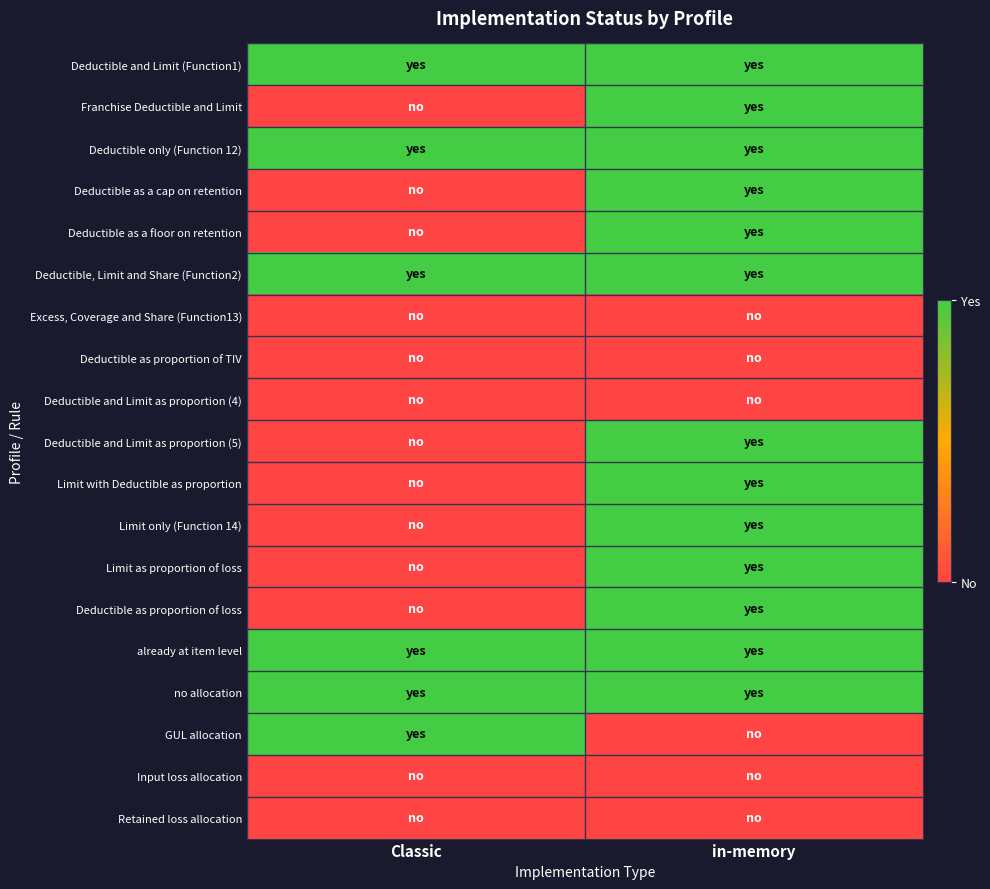

Reading left to right, what are all the values shown in this chart?

Deductible and Limit (Function1): Classic=1	in-memory=1
Franchise Deductible and Limit: Classic=0	in-memory=1
Deductible only (Function 12): Classic=1	in-memory=1
Deductible as a cap on retention: Classic=0	in-memory=1
Deductible as a floor on retention: Classic=0	in-memory=1
Deductible, Limit and Share (Function2): Classic=1	in-memory=1
Excess, Coverage and Share (Function13): Classic=0	in-memory=0
Deductible as proportion of TIV: Classic=0	in-memory=0
Deductible and Limit as proportion (4): Classic=0	in-memory=0
Deductible and Limit as proportion (5): Classic=0	in-memory=1
Limit with Deductible as proportion: Classic=0	in-memory=1
Limit only (Function 14): Classic=0	in-memory=1
Limit as proportion of loss: Classic=0	in-memory=1
Deductible as proportion of loss: Classic=0	in-memory=1
already at item level: Classic=1	in-memory=1
no allocation: Classic=1	in-memory=1
GUL allocation: Classic=1	in-memory=0
Input loss allocation: Classic=0	in-memory=0
Retained loss allocation: Classic=0	in-memory=0